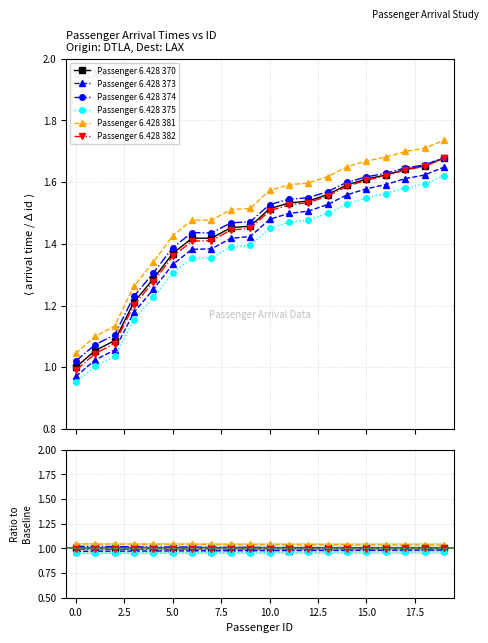

True or false: Passenger 6.428 370 has more than 1 points higher than both neighbors.

False